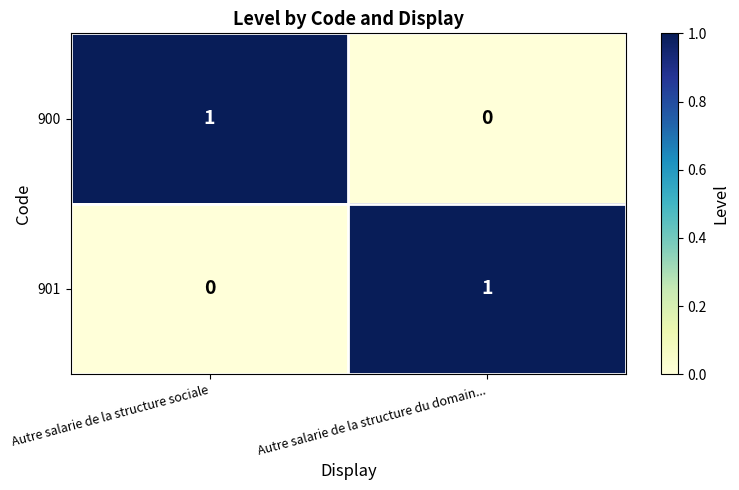

Reading left to right, transcribe all the data shown in this chart.

900: Autre salarie de la structure sociale=1	Autre salarie de la structure du domain...=0
901: Autre salarie de la structure sociale=0	Autre salarie de la structure du domain...=1